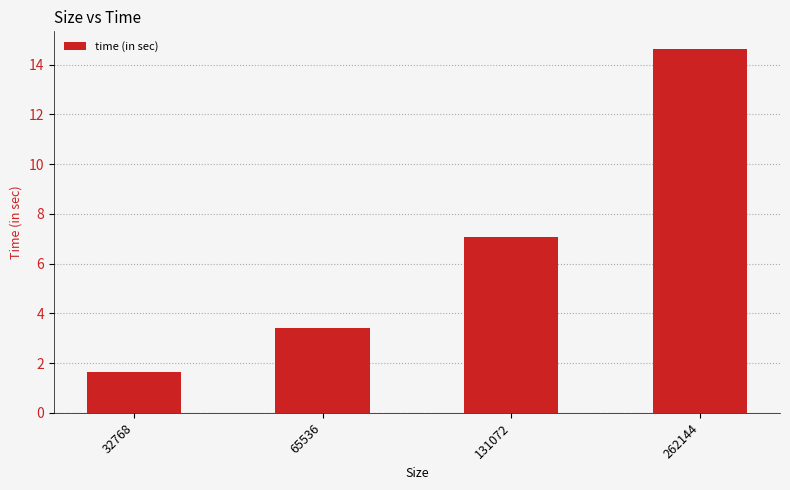

The chart shows a value of 3.4 at 65536. True or false?

True